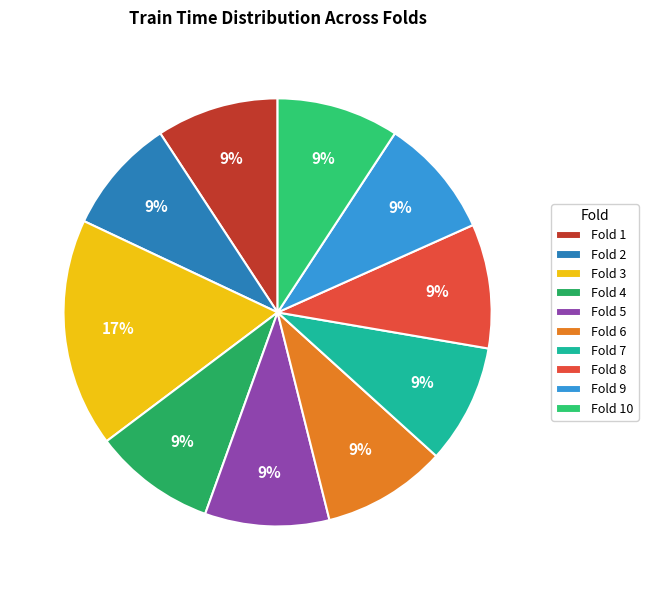

What is the largest slice in the pie chart?

Fold 3